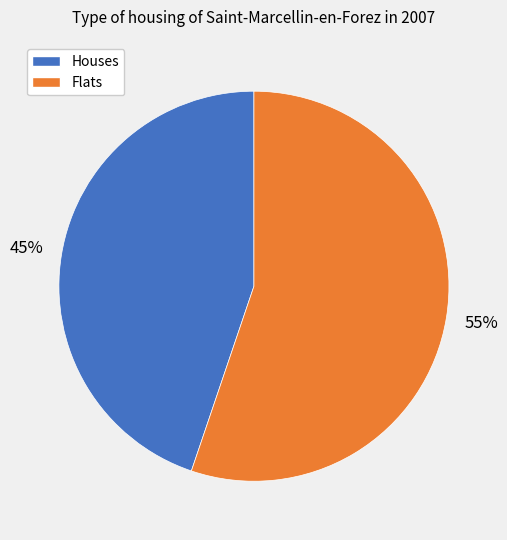

To the nearest percent, what is the difference between the largest and smallest slice percentages?

10%